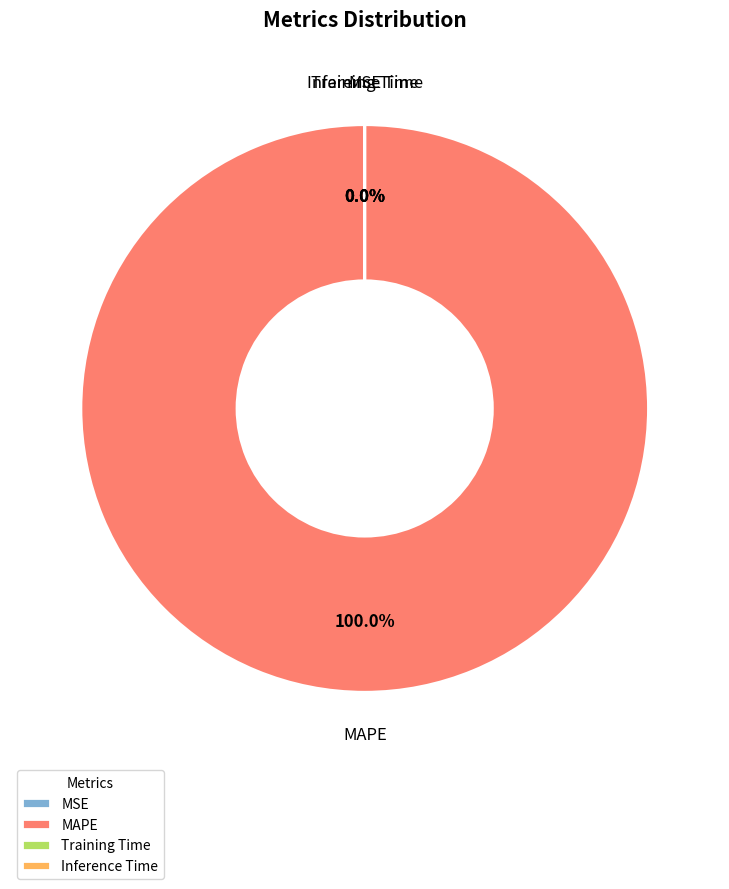

What percentage is the MAPE slice, to the nearest percent?

100%